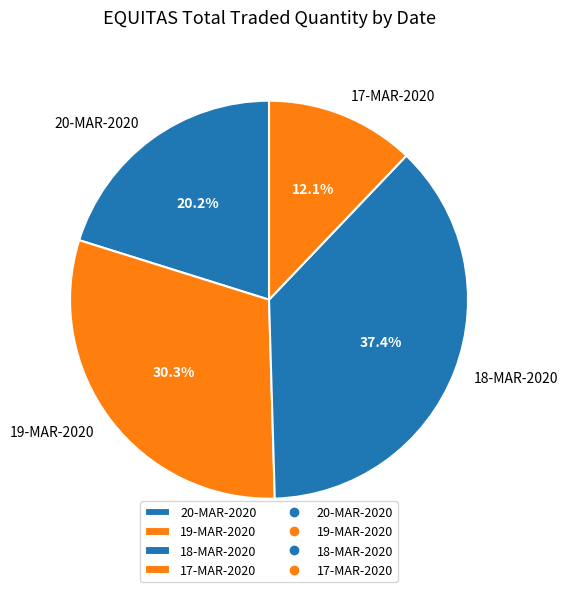

Do 19-MAR-2020 and 17-MAR-2020 together represent more than half of the pie?

No